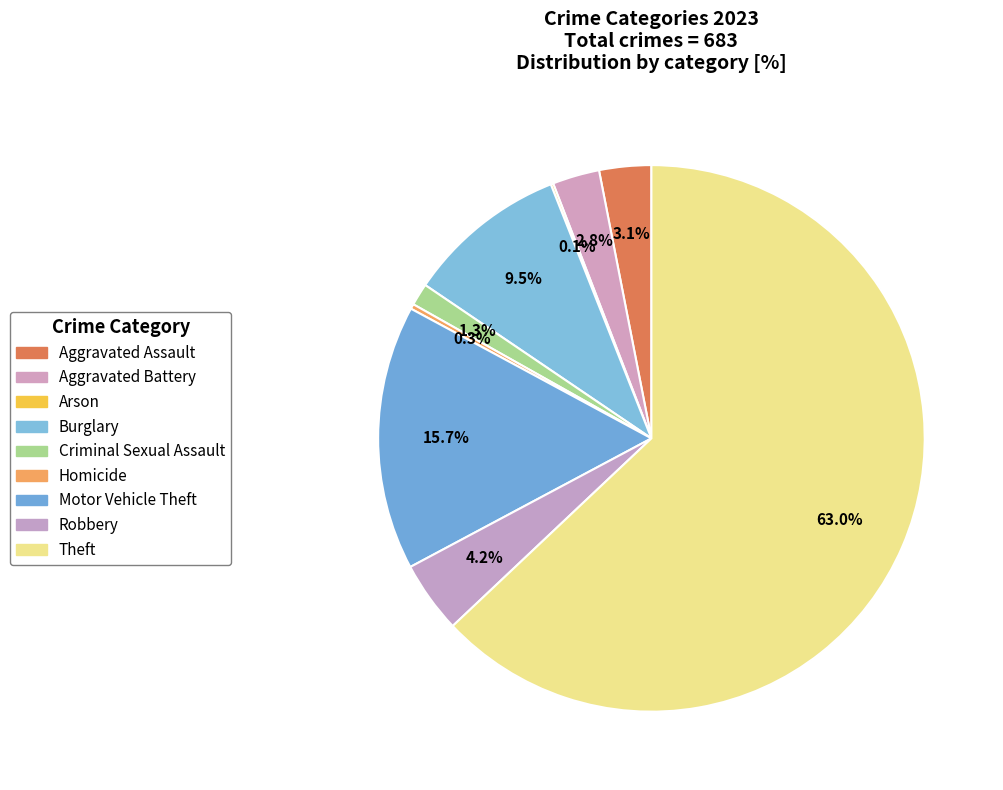

Rank the categories by value from highest to lowest.

Theft, Motor Vehicle Theft, Burglary, Robbery, Aggravated Assault, Aggravated Battery, Criminal Sexual Assault, Homicide, Arson